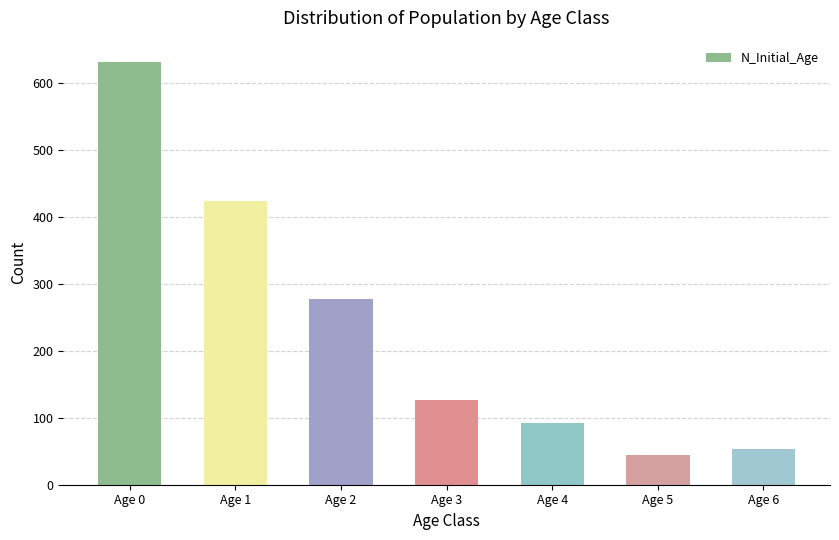

What is the change in value from Age 2 to Age 4?

-185